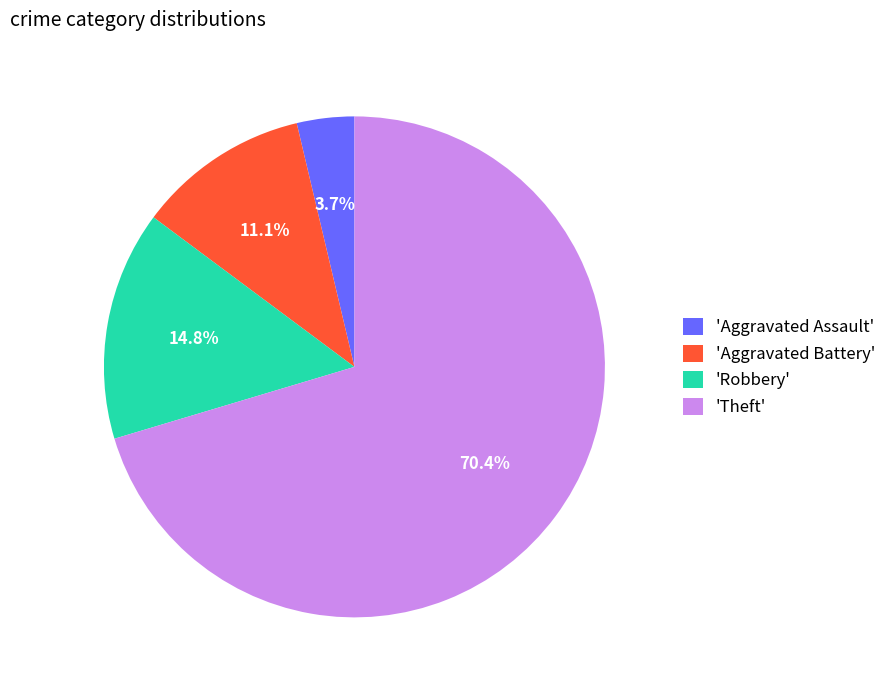

What is the largest slice in the pie chart?

'Theft'